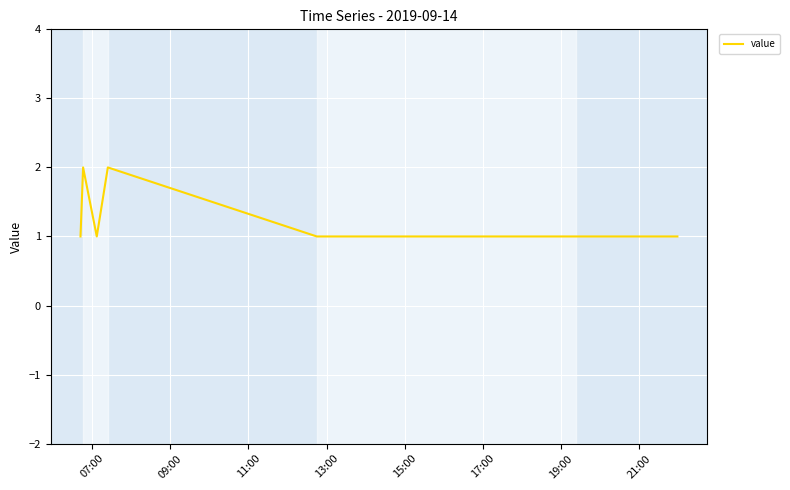

Reading left to right, list all the values displayed in this chart.

1	2	1	2	1	1	1	1	1	1